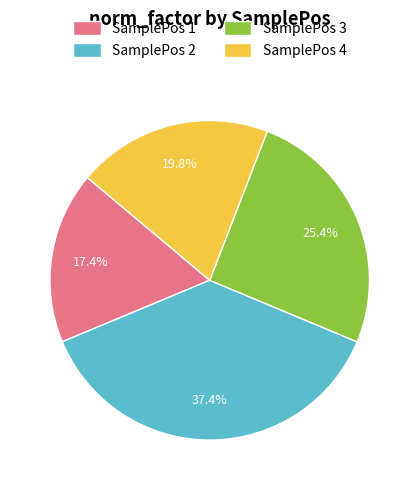

Rank the categories by value from highest to lowest.

SamplePos 2, SamplePos 3, SamplePos 4, SamplePos 1